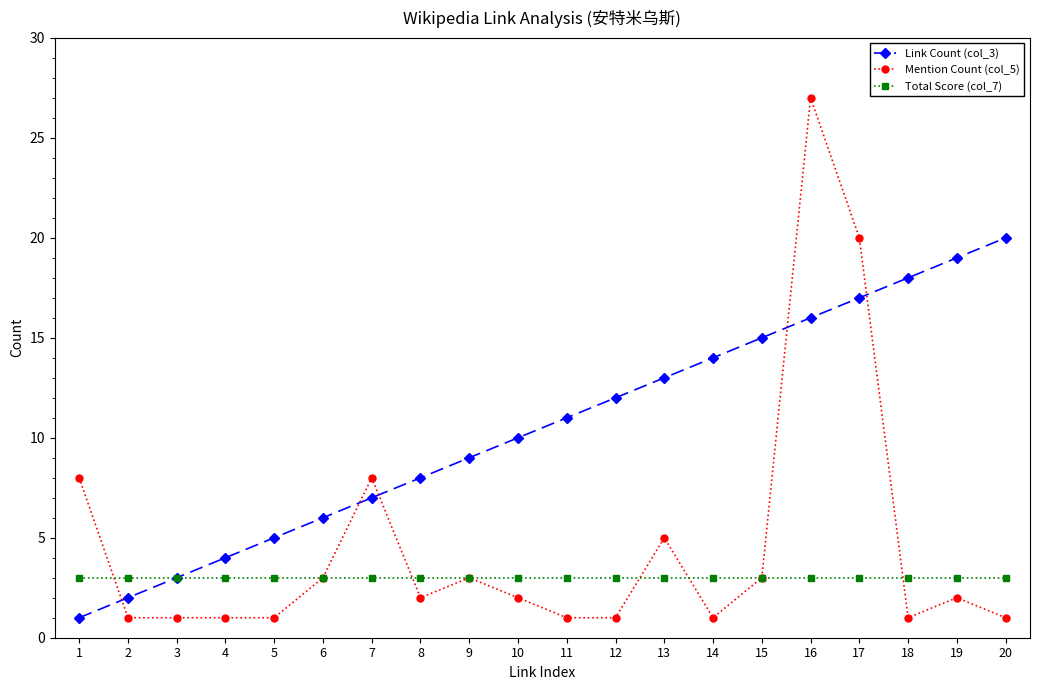

How many values in the Link Count (col_3) series are below 11?

10